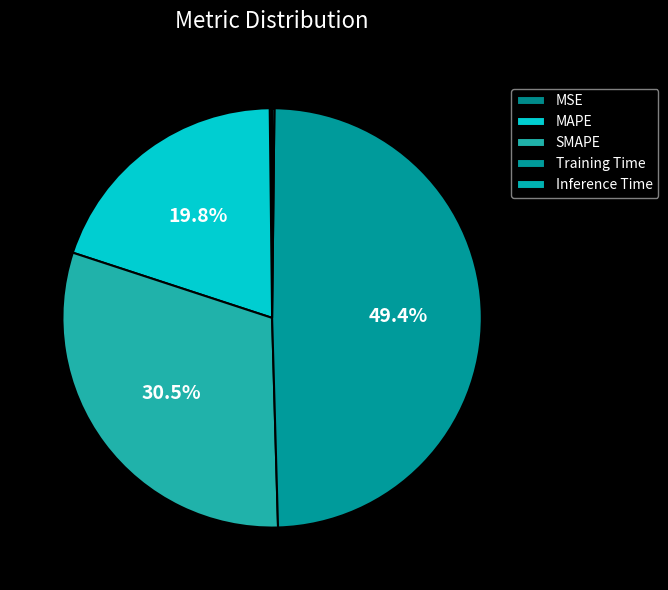

Is the sum of MAPE and Training Time greater than half?

Yes